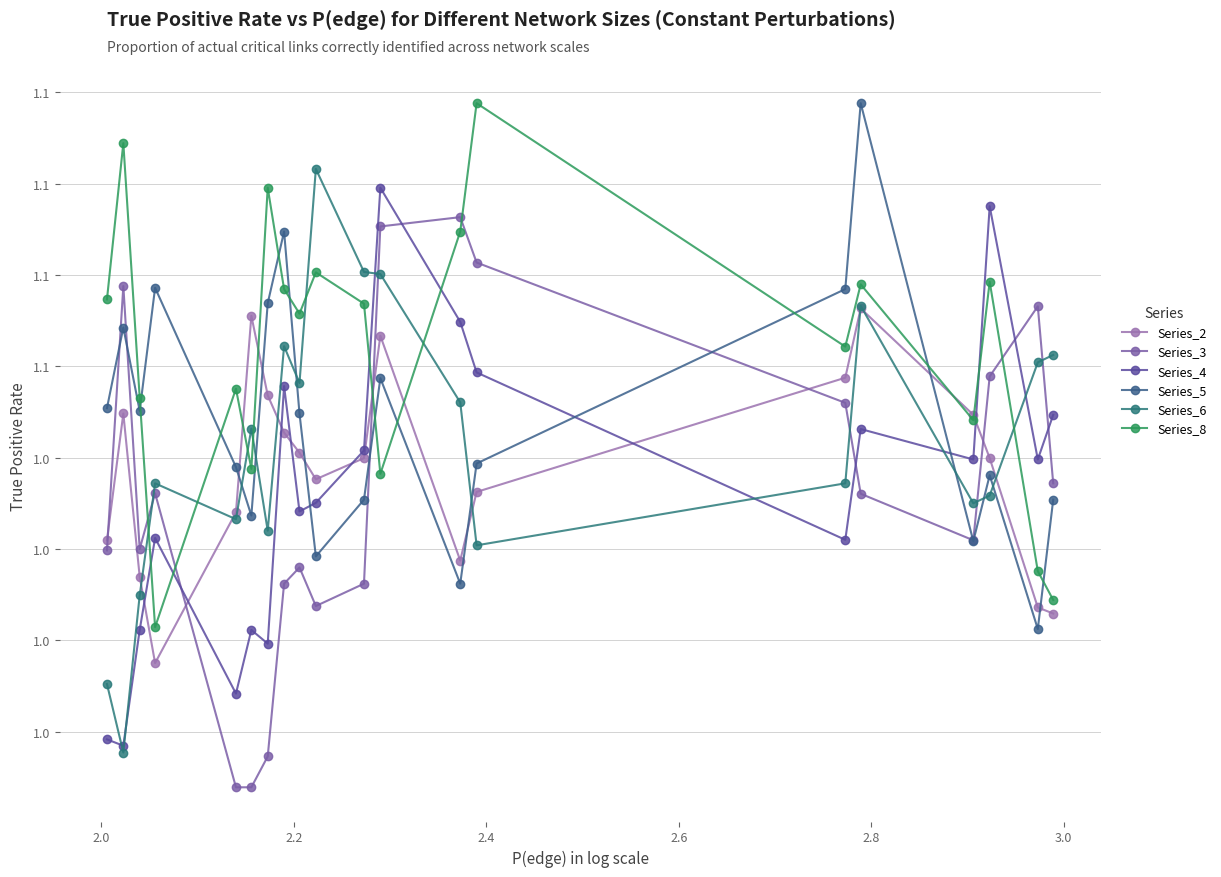

True or false: Series_3 and Series_6 intersect in this chart.

True